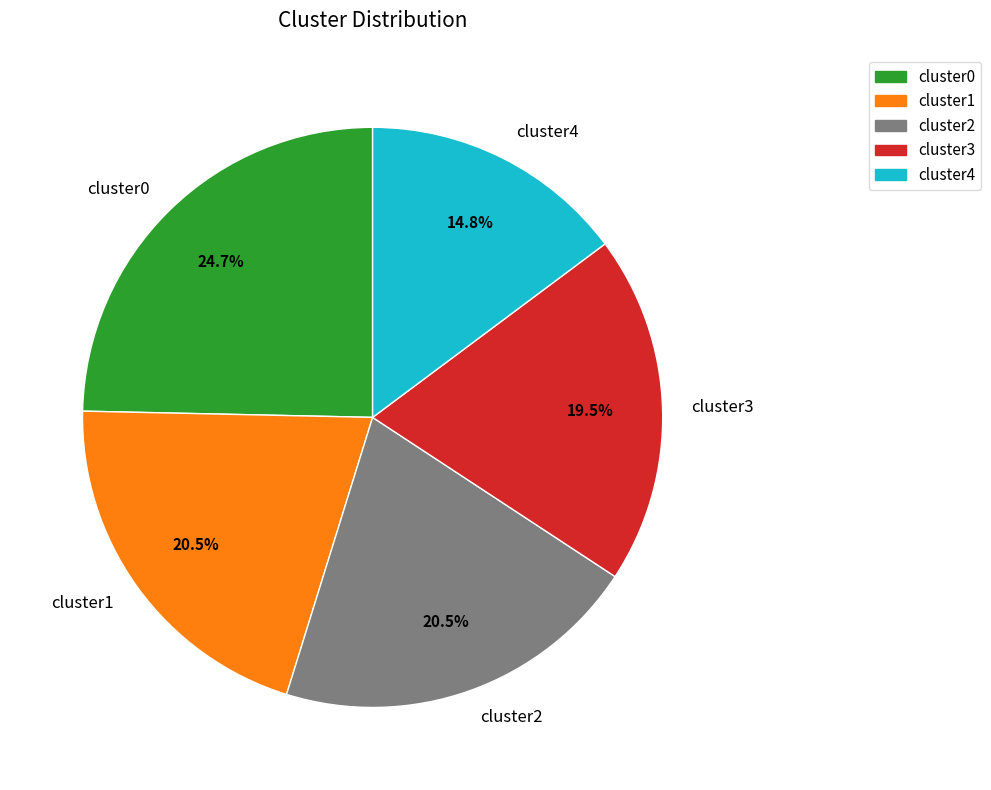

To the nearest percent, what is the average slice percentage?

20%